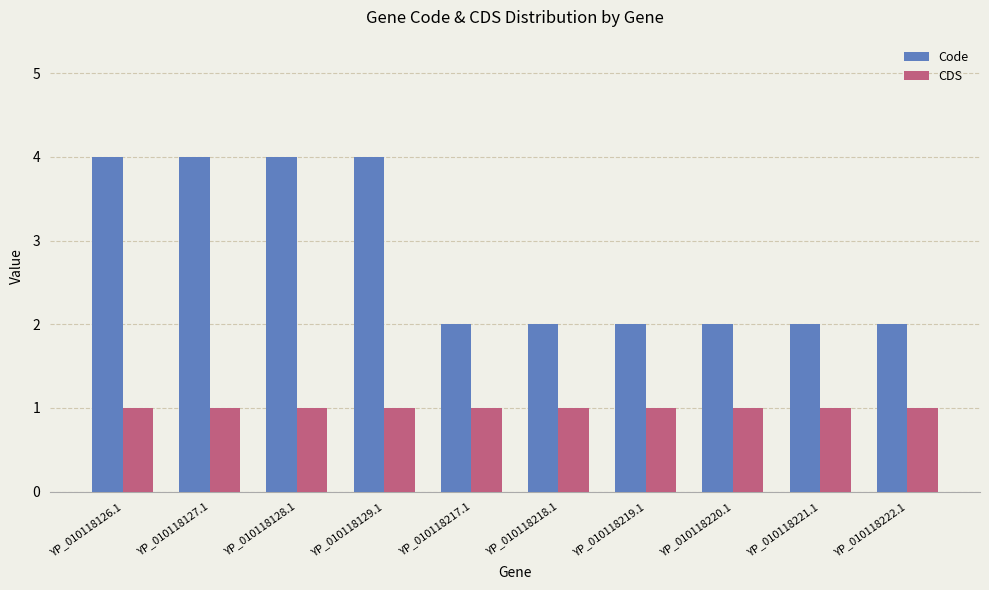

Reading left to right, extract all data points from this chart.

Code: 4	4	4	4	2	2	2	2	2	2
CDS: 1	1	1	1	1	1	1	1	1	1